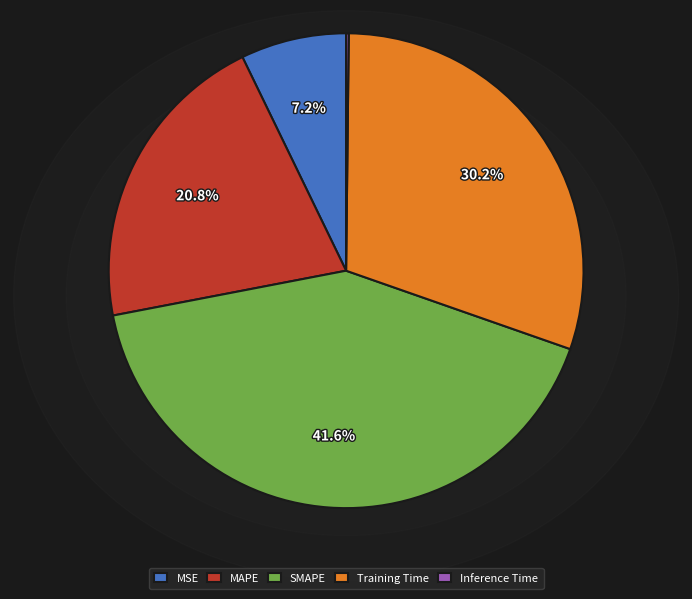

To the nearest percent, what is the difference between the largest and smallest slice percentages?

41%